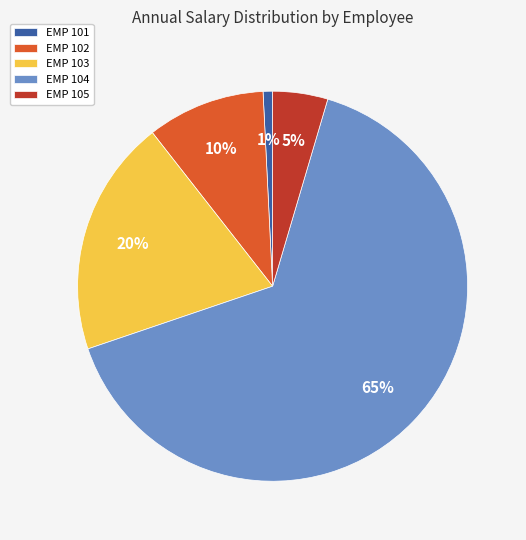

True or false: EMP 101 accounts for 1% of the total.

True